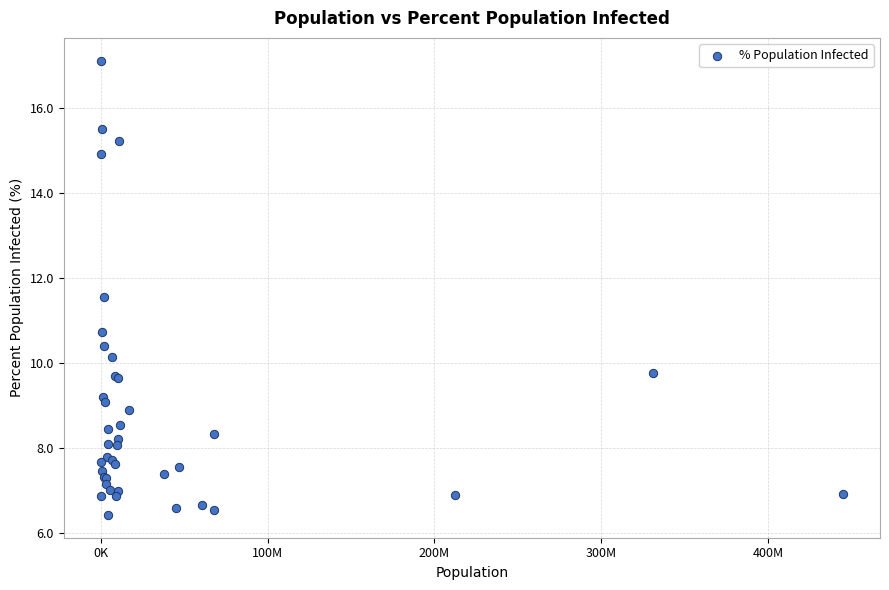

What Y value in the scatter plot is closest to 11?

10.7